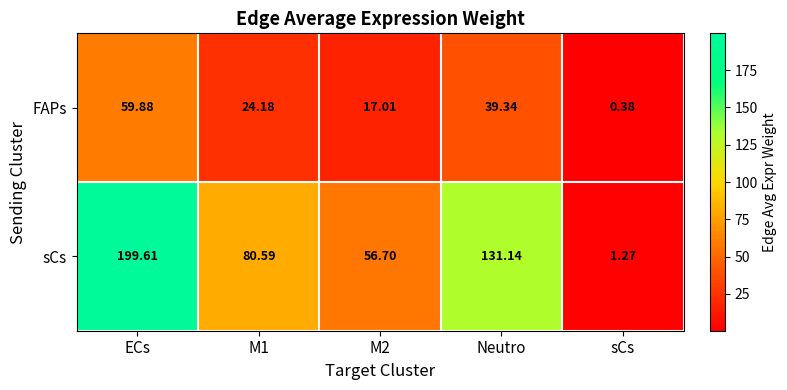

Which series has the largest total across all categories?

sCs